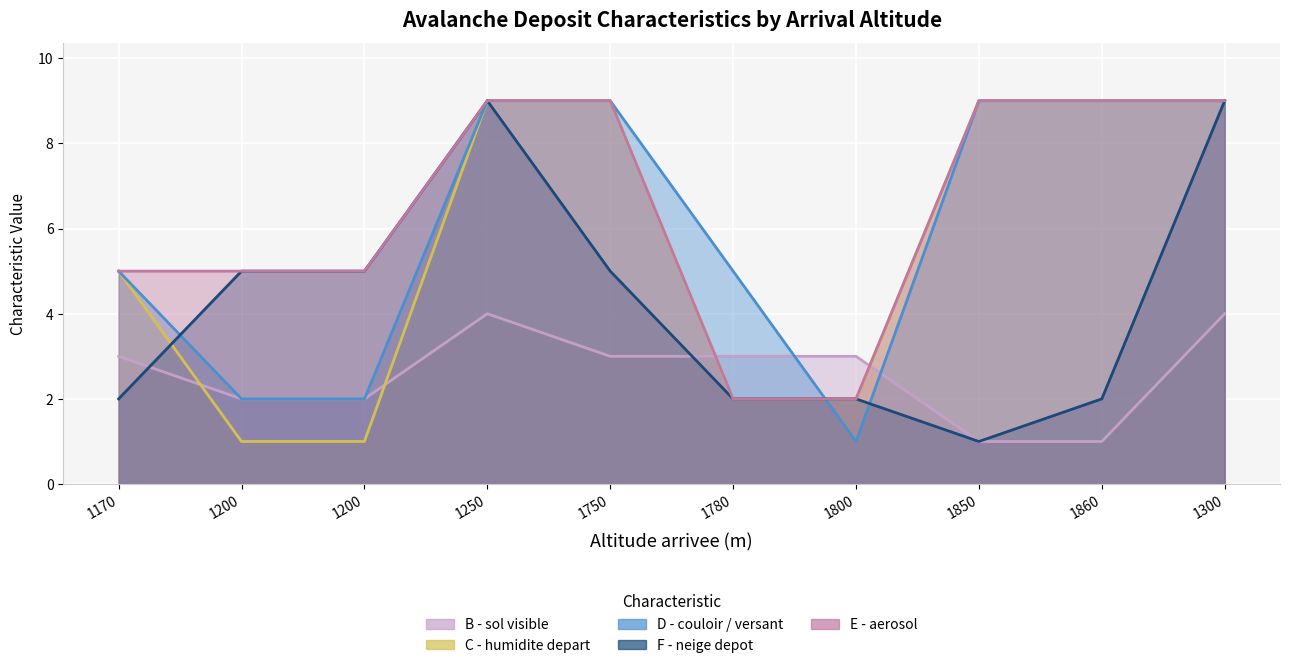

At how many categories does at least one series exceed 3?

9